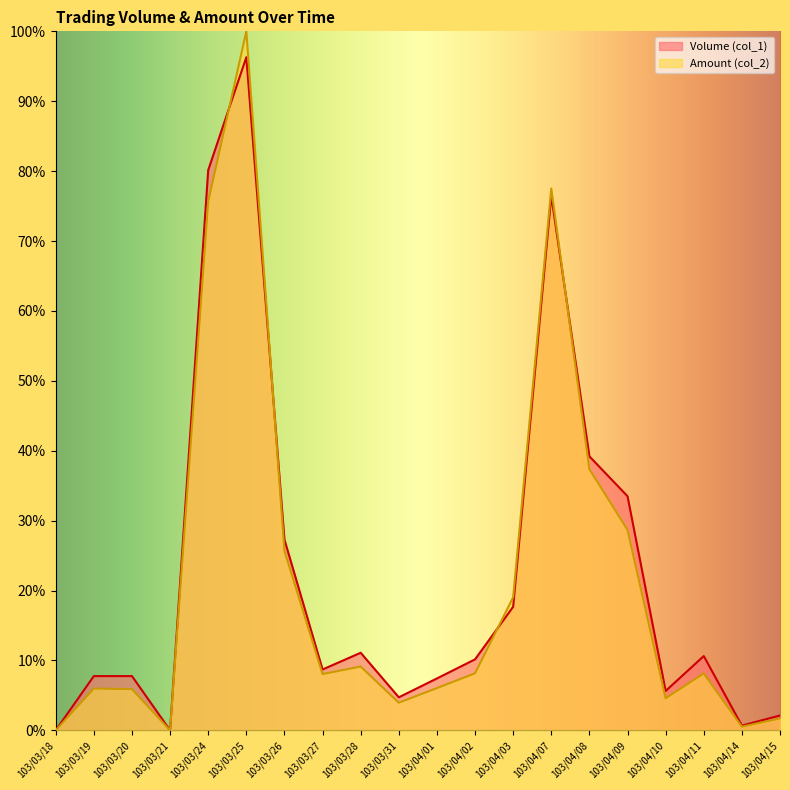

What is the label of the 16th point from the right?

103/03/24